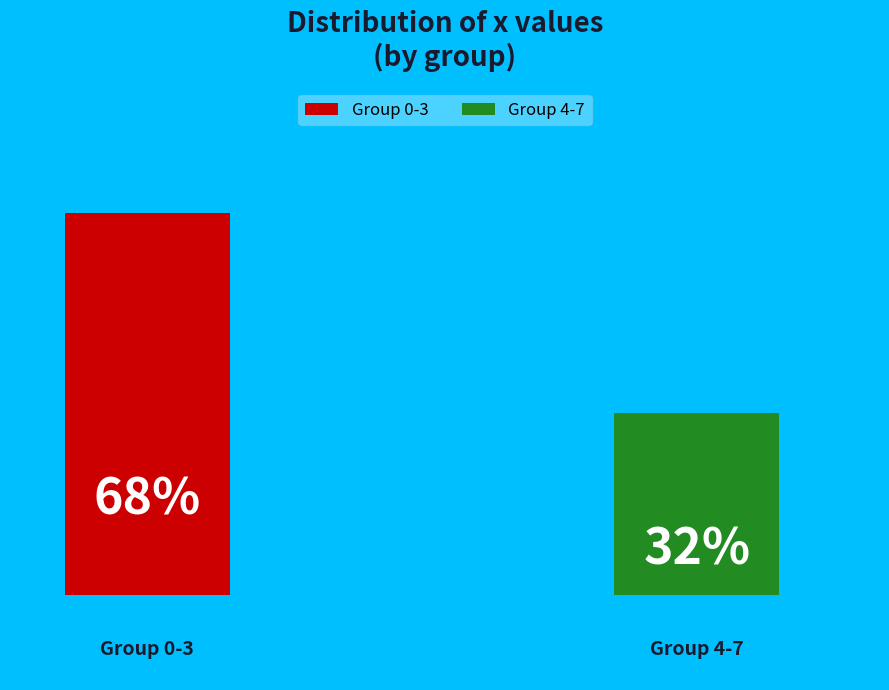

Does 3 represent more than half of the total?

No